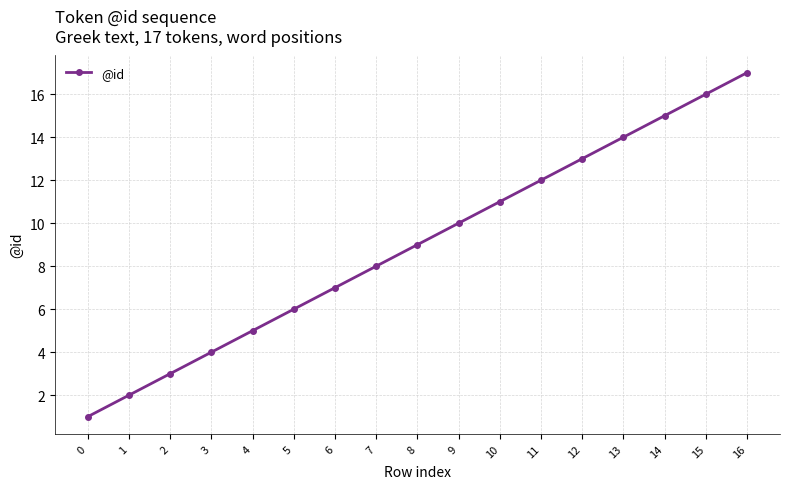

What value does the data have at 11?

12